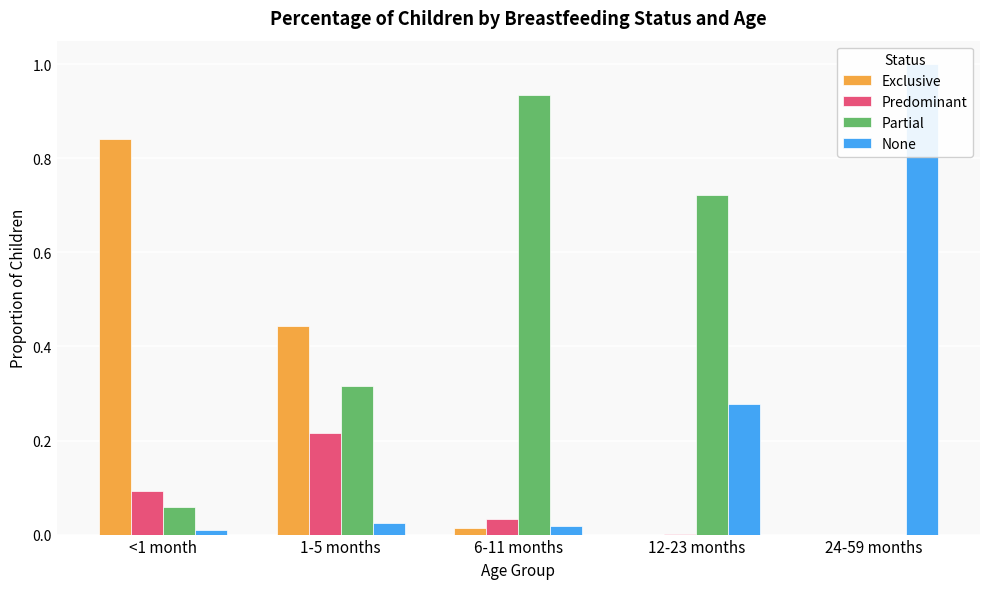

Reading left to right, transcribe all the data shown in this chart.

Exclusive: 0.8	0.4	0.0	0.0	0.0
Predominant: 0.1	0.2	0.0	0.0	0.0
Partial: 0.1	0.3	0.9	0.7	0.0
None: 0.0	0.0	0.0	0.3	1.0